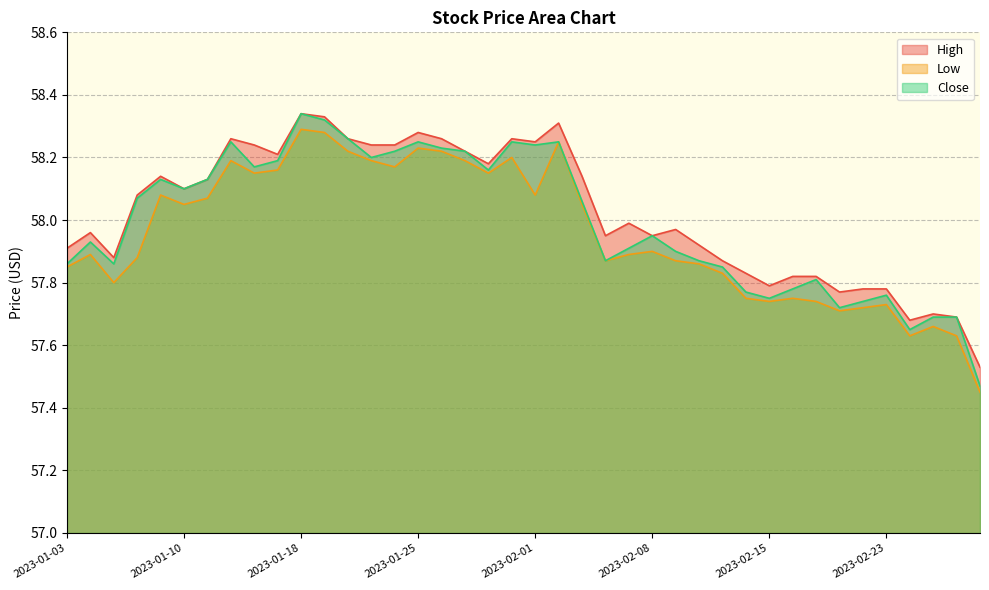

What is the difference between the second highest and minimum values in the Low series?

0.8